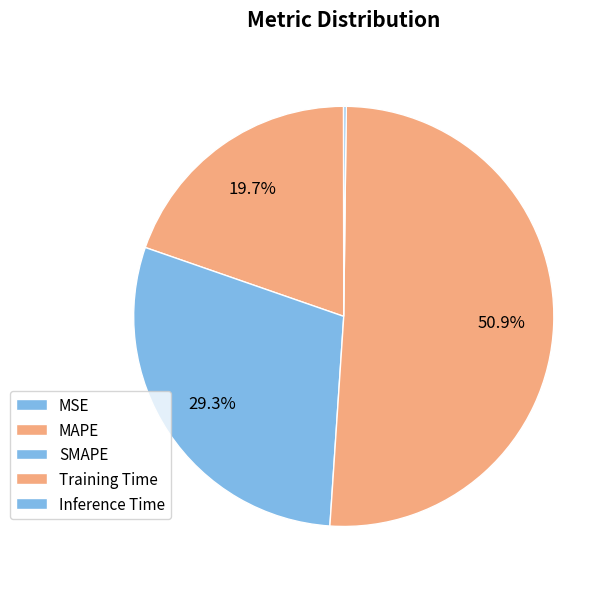

What percentage do SMAPE and Training Time together represent?

80.1%